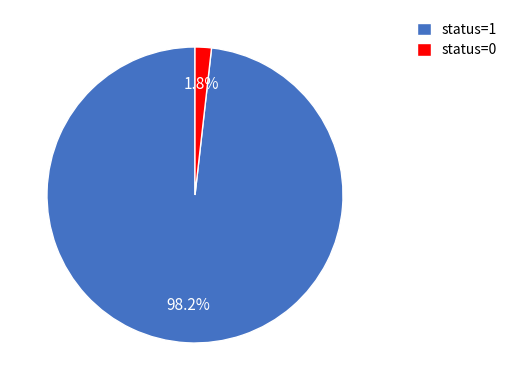

Which slice is the smallest?

status=0